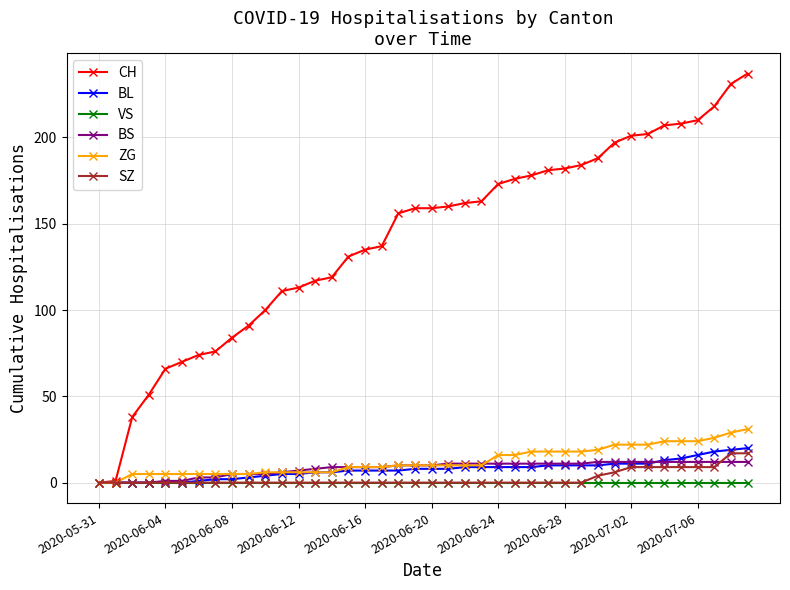

Which series has the largest total across all categories?

CH